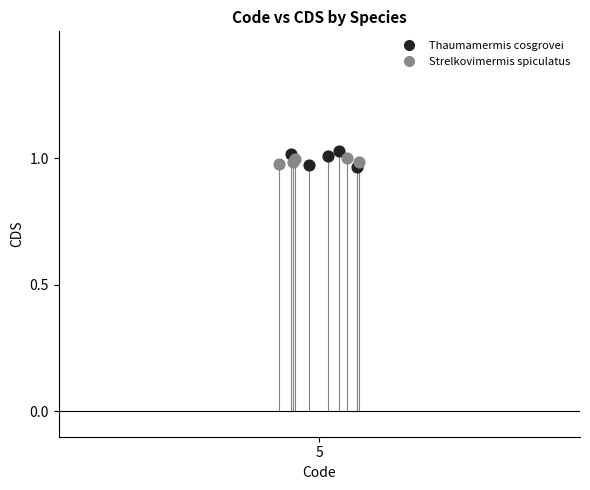

Which series has the largest Y range (max minus min)?

Thaumamermis cosgrovei